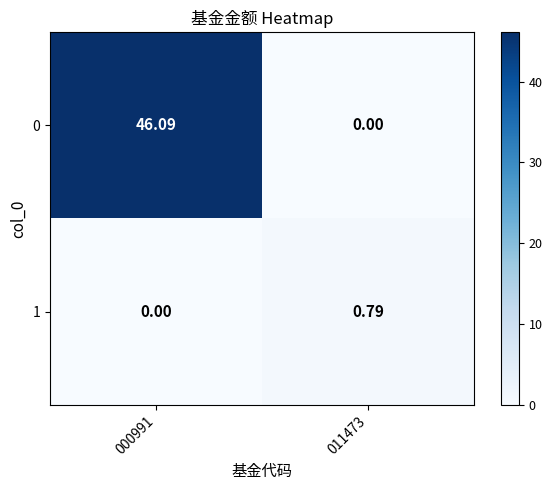

Is the value of 0 at 000991 greater than the value of 1 at 000991?

Yes